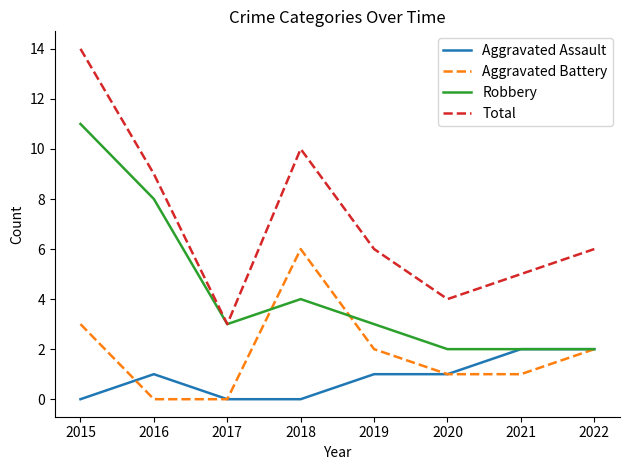

At which category does Robbery reach its first local valley?

2017